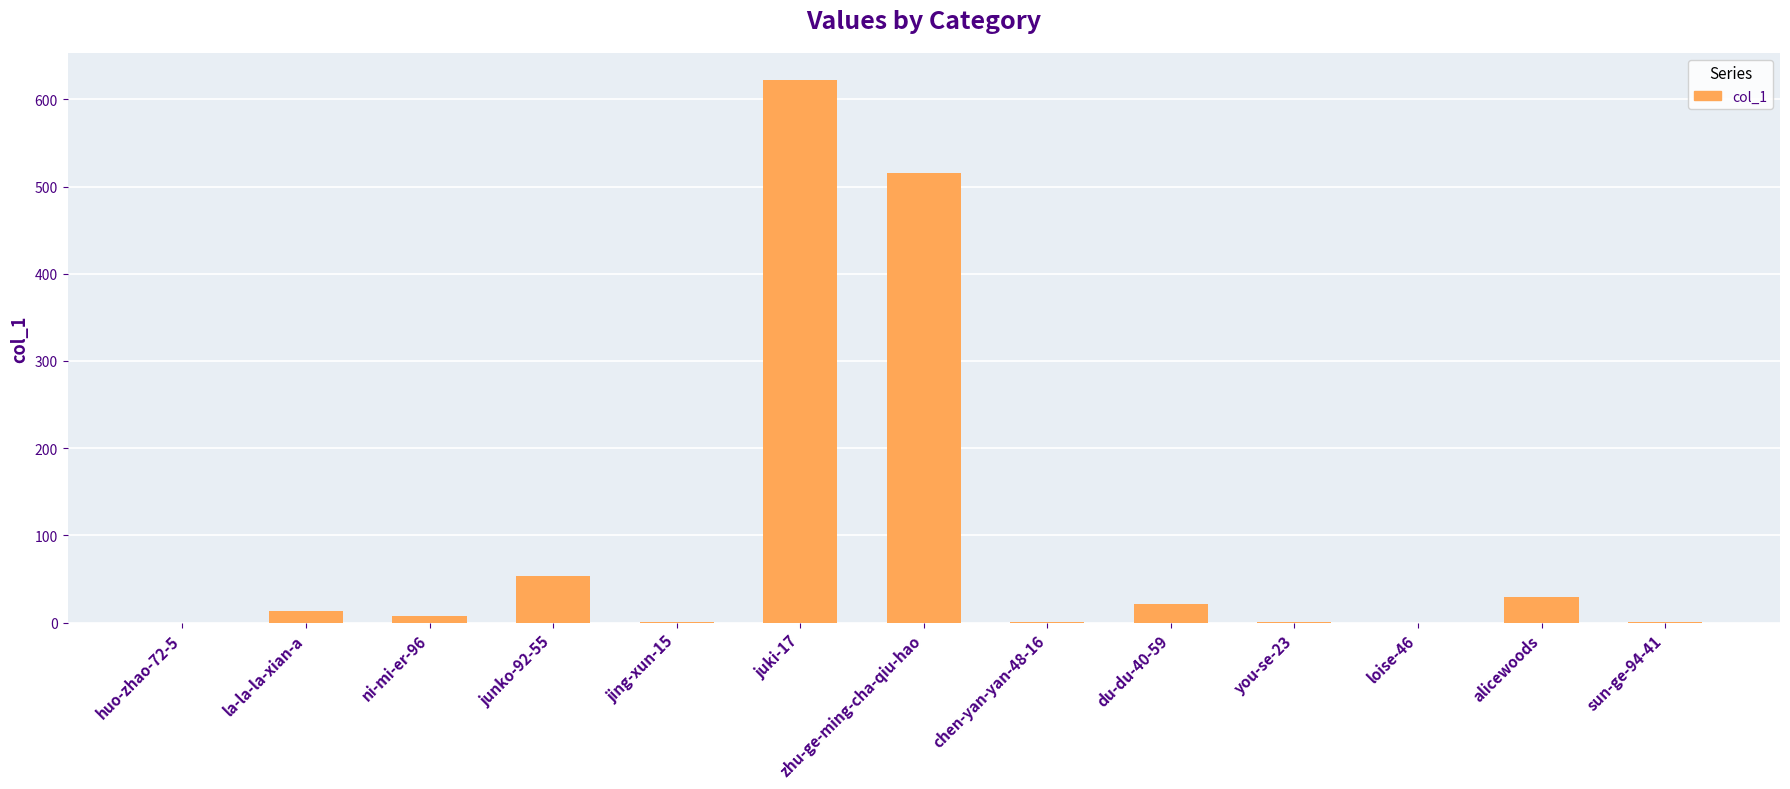

What is the sum of the values at ni-mi-er-96 and chen-yan-yan-48-16?

9